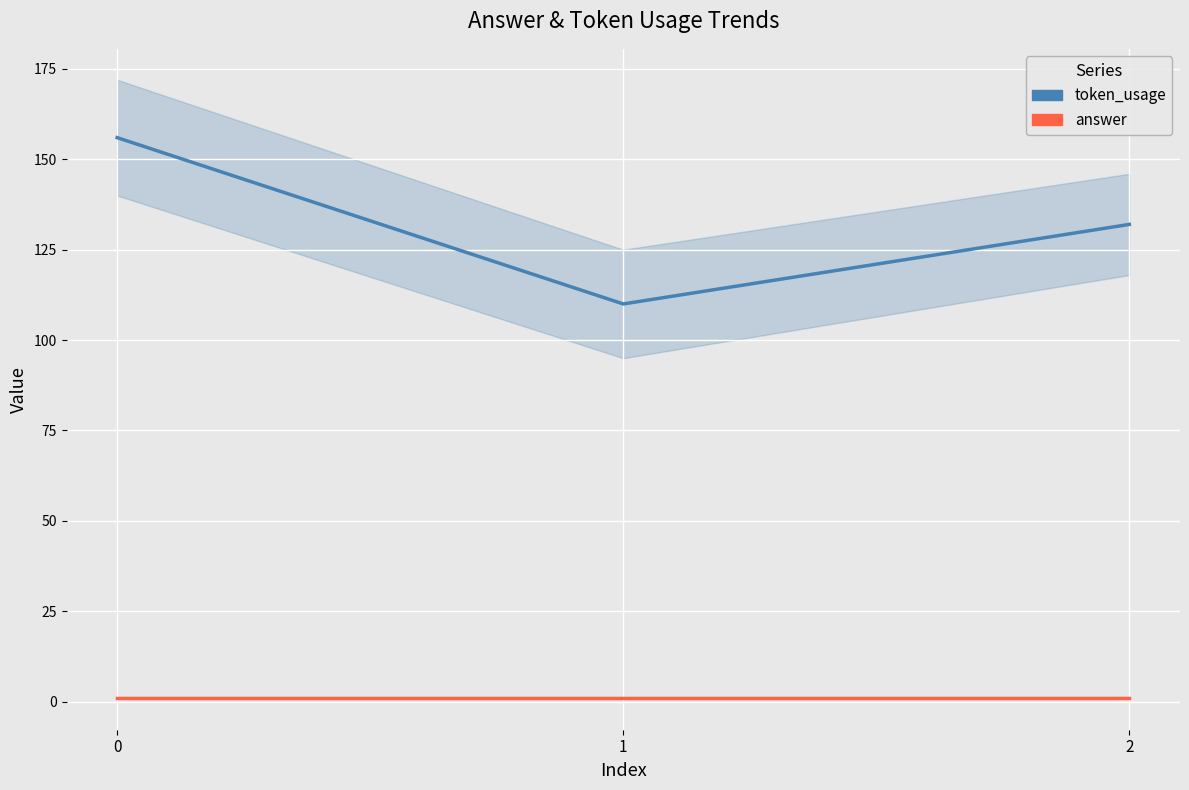

Which series changed the most between 0 and 1?

token_usage